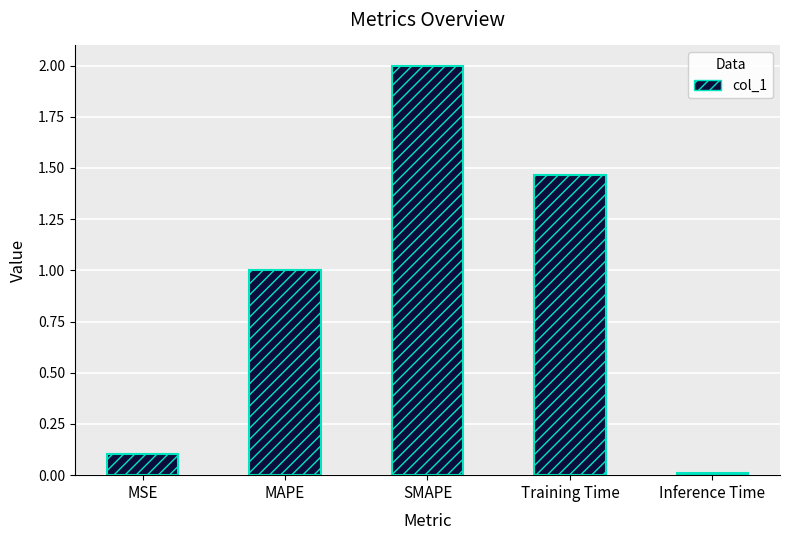

What is the sum of all values?

4.6